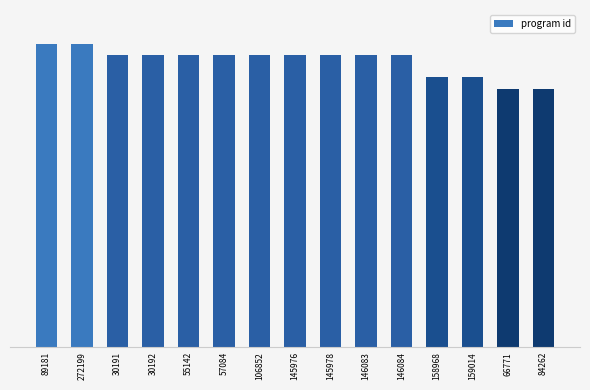

Are the bars horizontal?

No